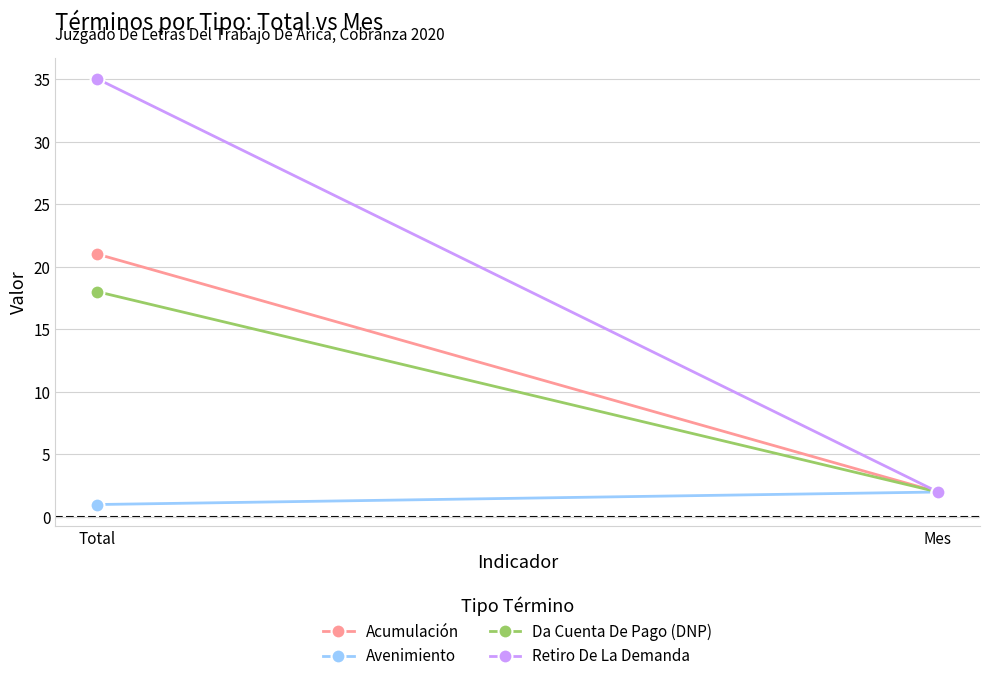

Which category has the lowest value across all series?

Total